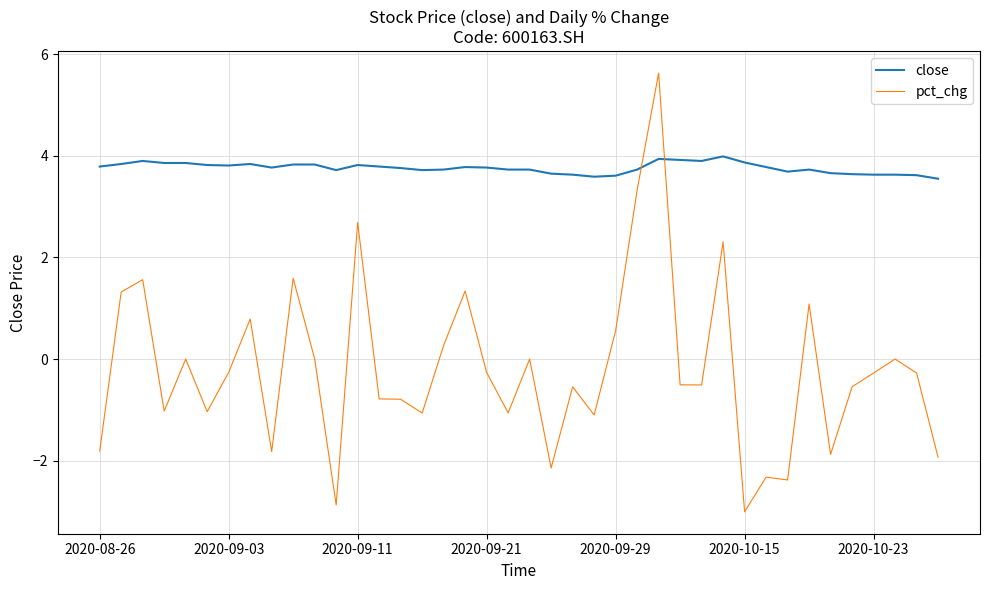

What are all the series names shown in the legend?

close, pct_chg